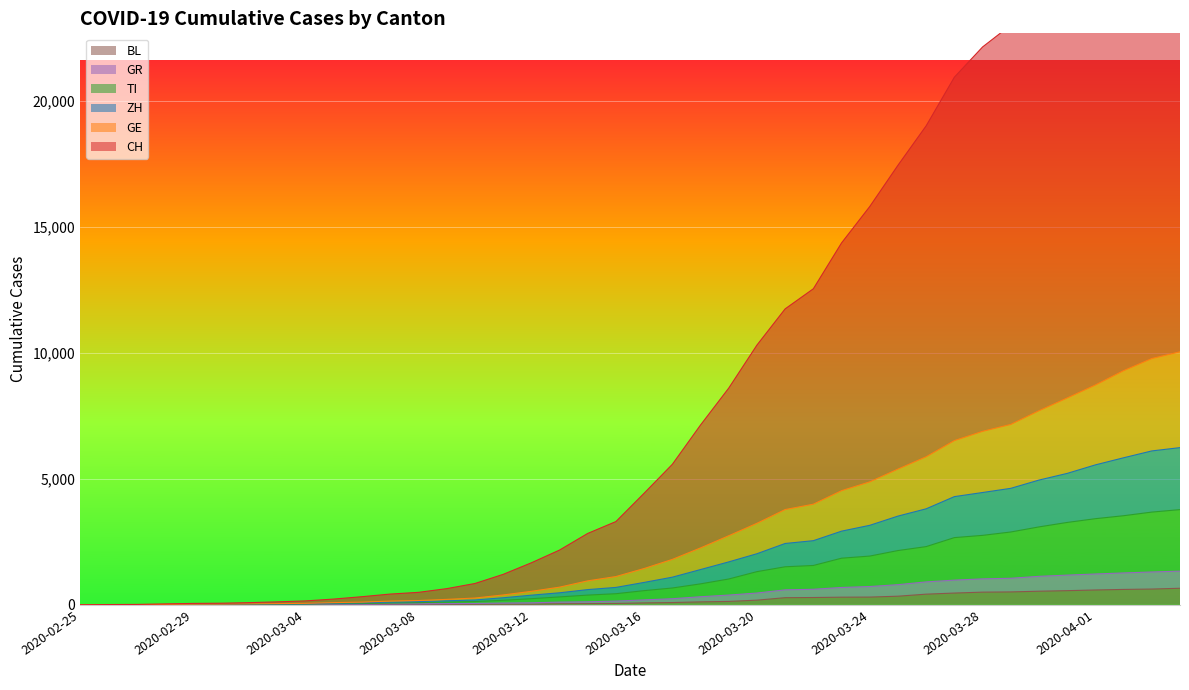

Count the number of data series in this chart.

6